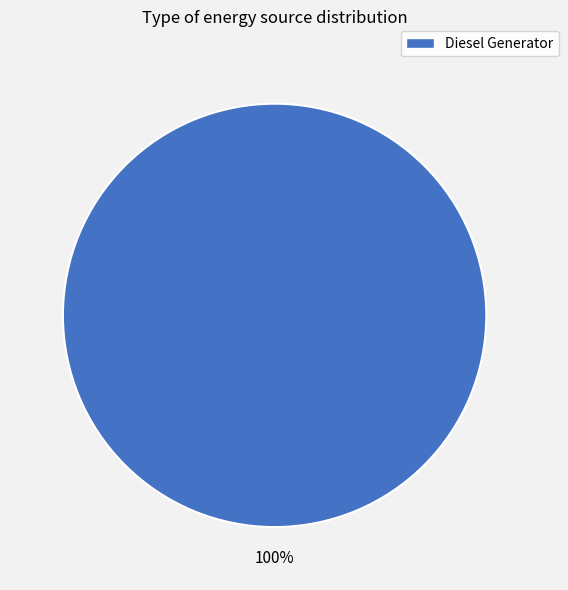

Is it true that Diesel Generator is 100% of the pie?

True